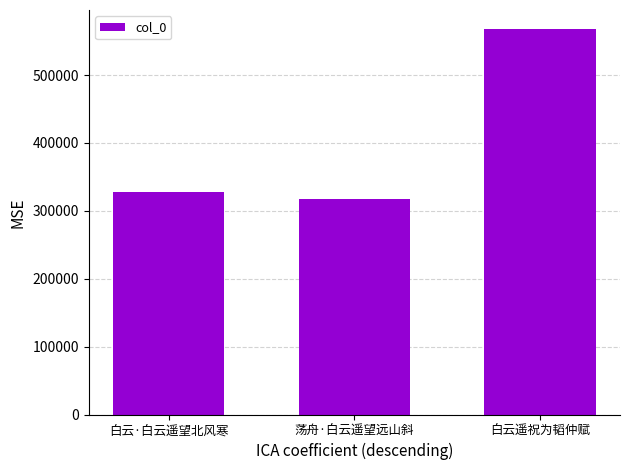

What is the value of the 2nd bar from the left?

317506